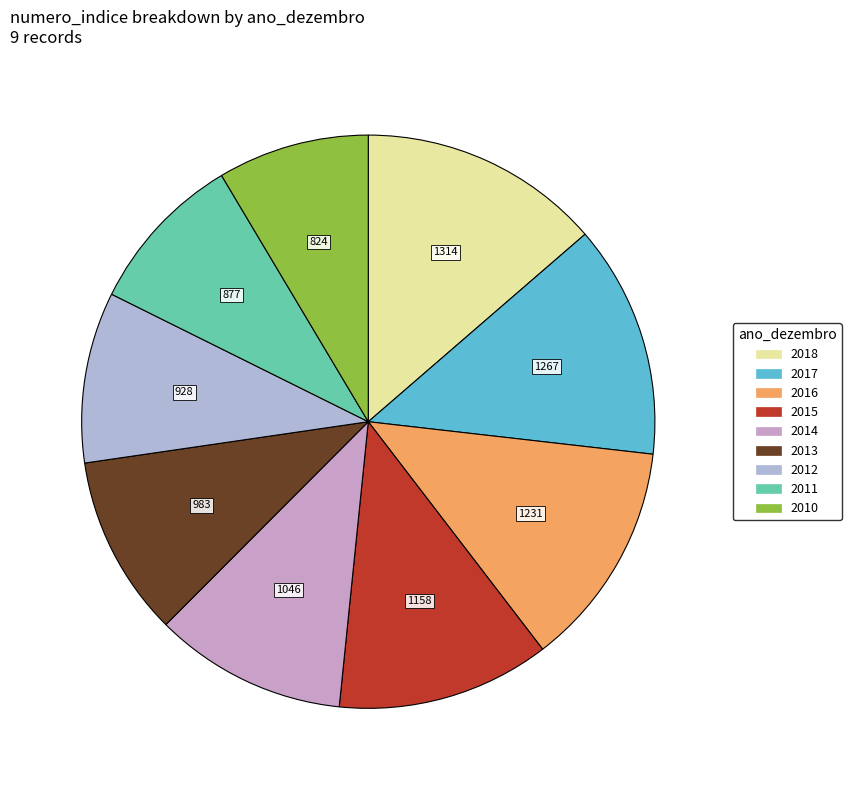

Do 2018 and 2013 together represent more than half of the pie?

No